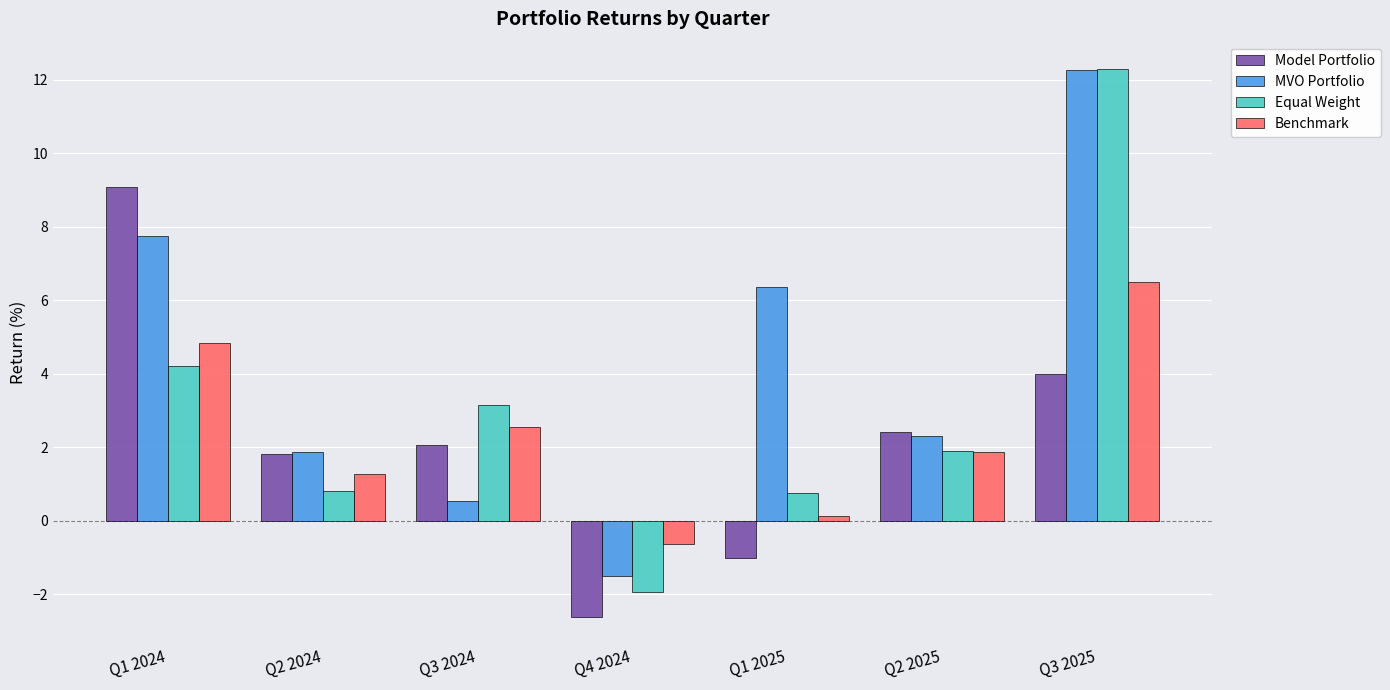

How many bars are there in total?

28